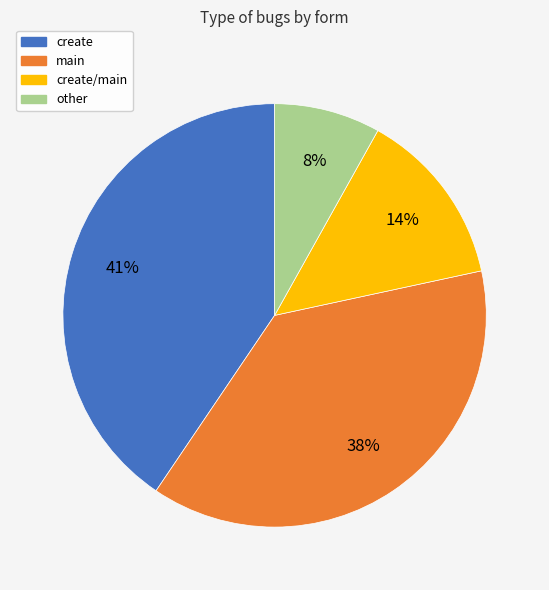

The main slice represents 38% of the pie. True or false?

True